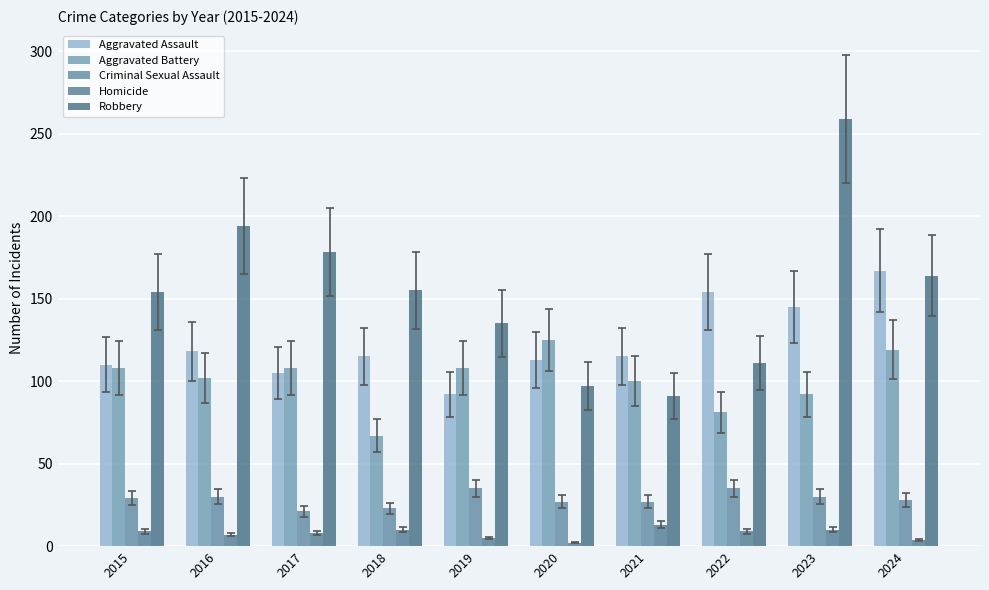

How many data points in Homicide are less than 9?

5